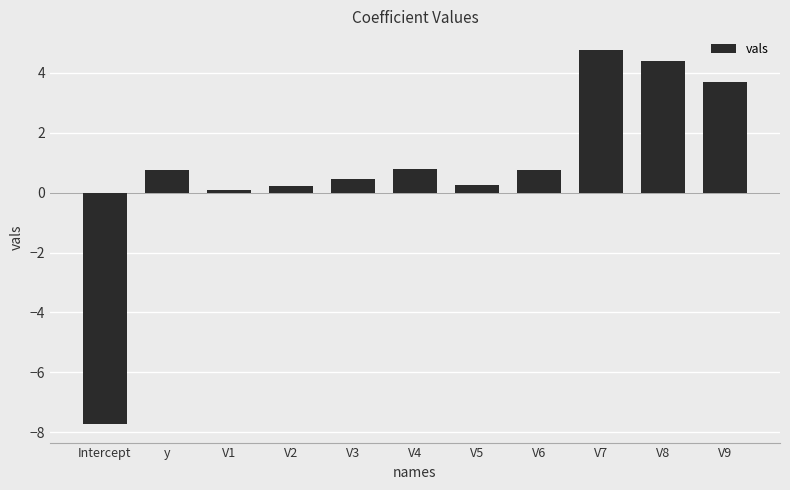

Where is the data nearest to the value -1?

V1